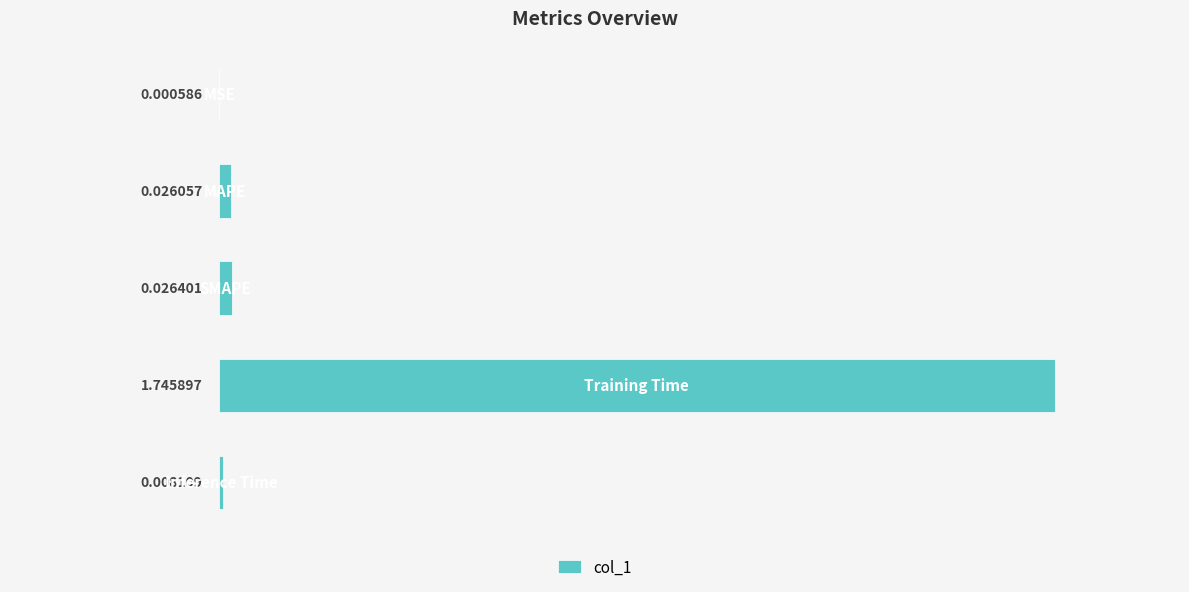

What is the sum of all values?

1.8